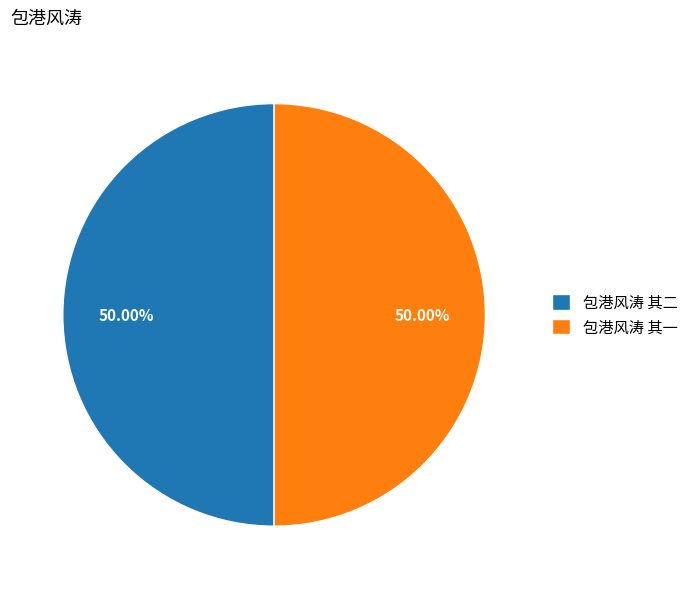

True or false: 包港风涛 其一 accounts for 50% of the total.

True